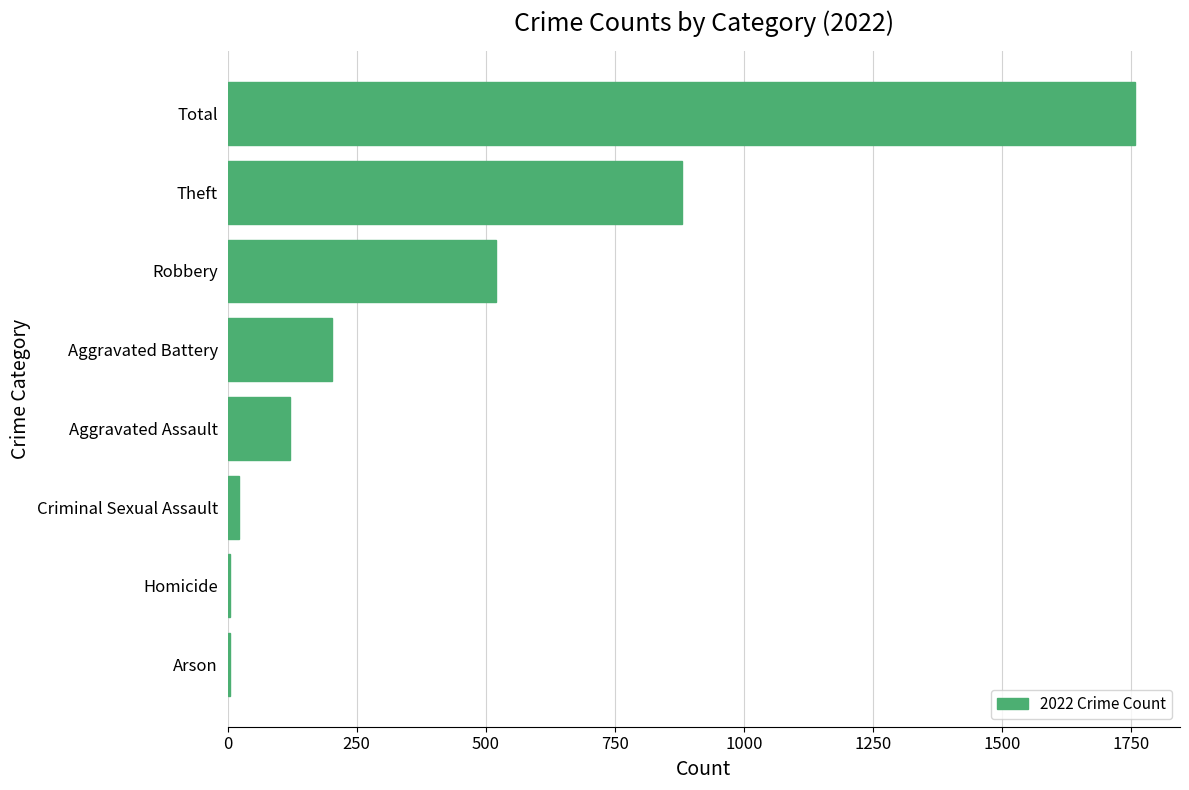

The value at Aggravated Assault is 121. True or false?

True